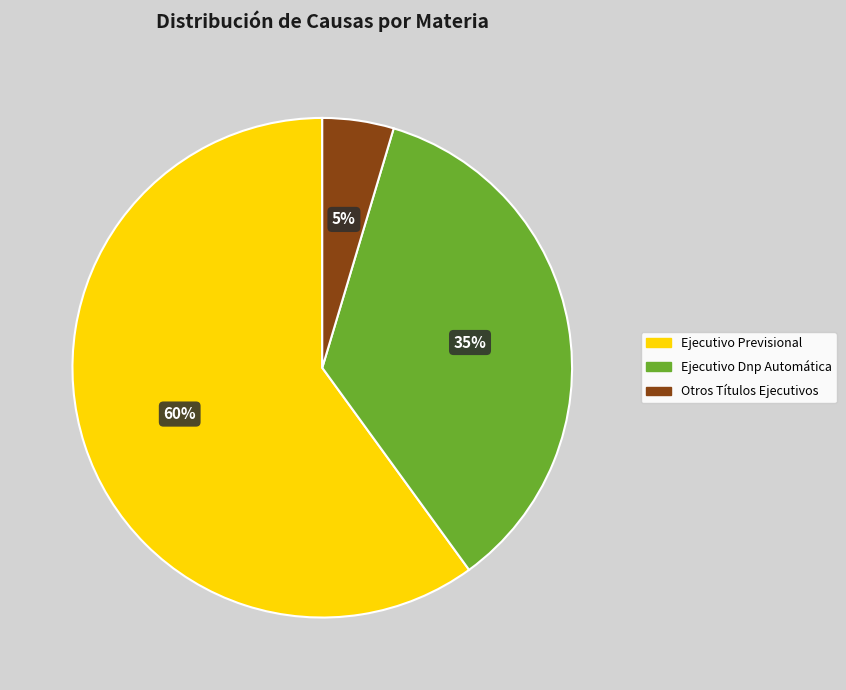

Which category has the biggest portion of the pie?

Ejecutivo Previsional